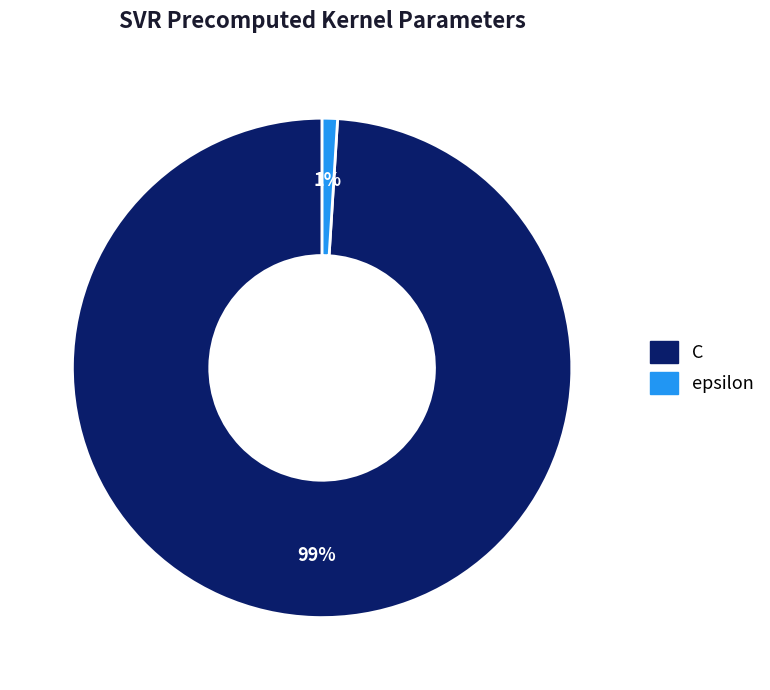

Which slice represents more than half of the pie?

C